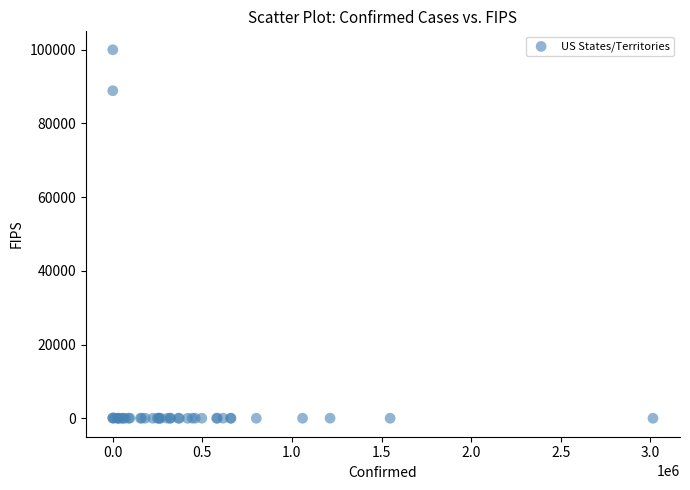

What Y value in the scatter plot is closest to 50000?

88888